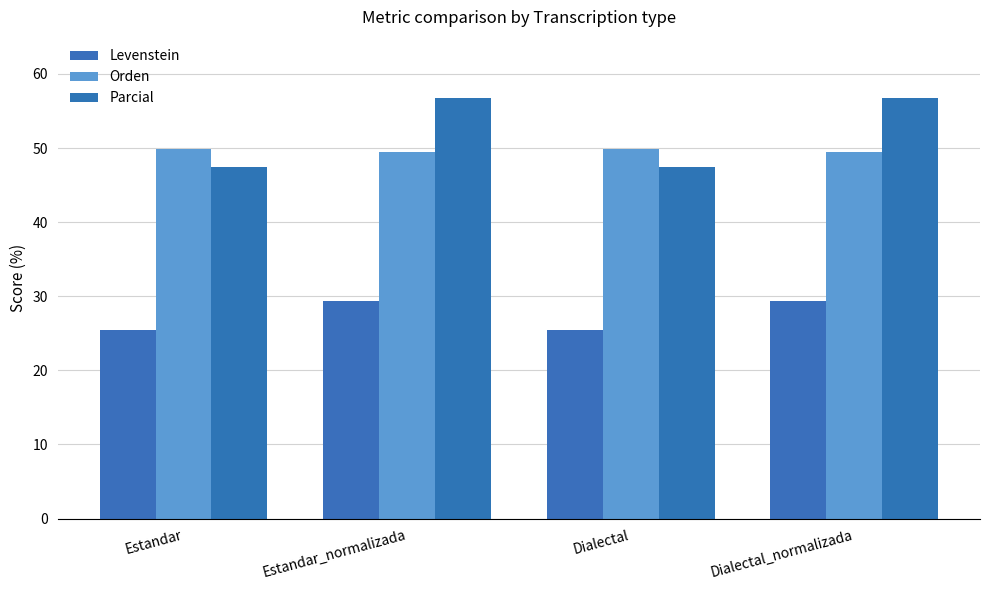

Does the chart contain any negative values?

No